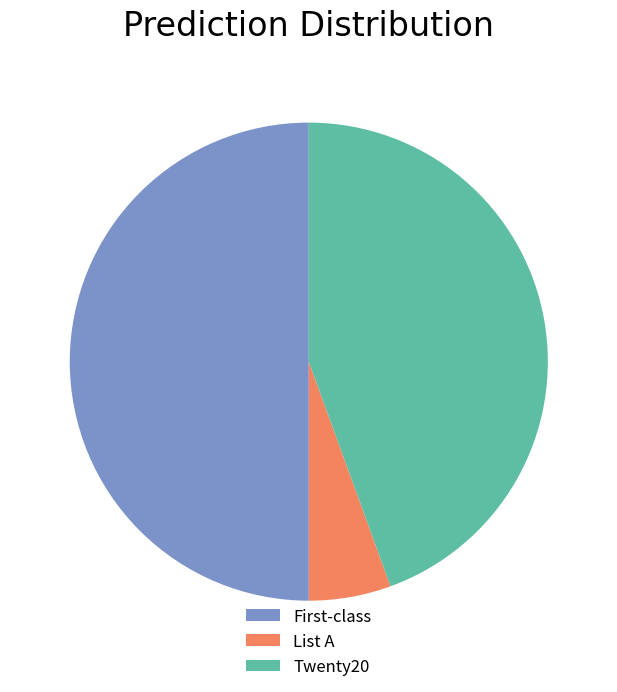

Rank the categories by value from highest to lowest.

First-class, Twenty20, List A